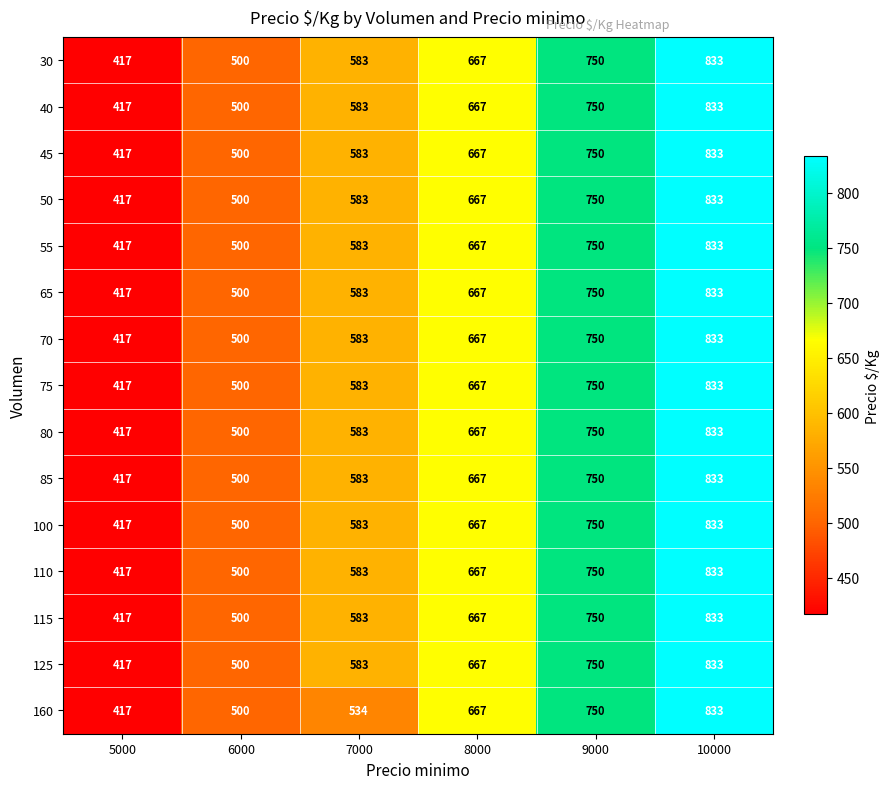

What is the average value of the 55 series?

625